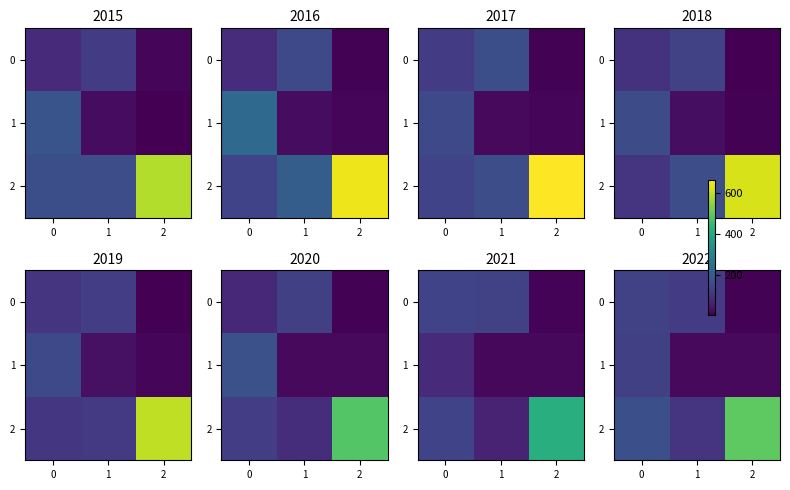

The row_2 series shows 501 at 2. True or false?

True